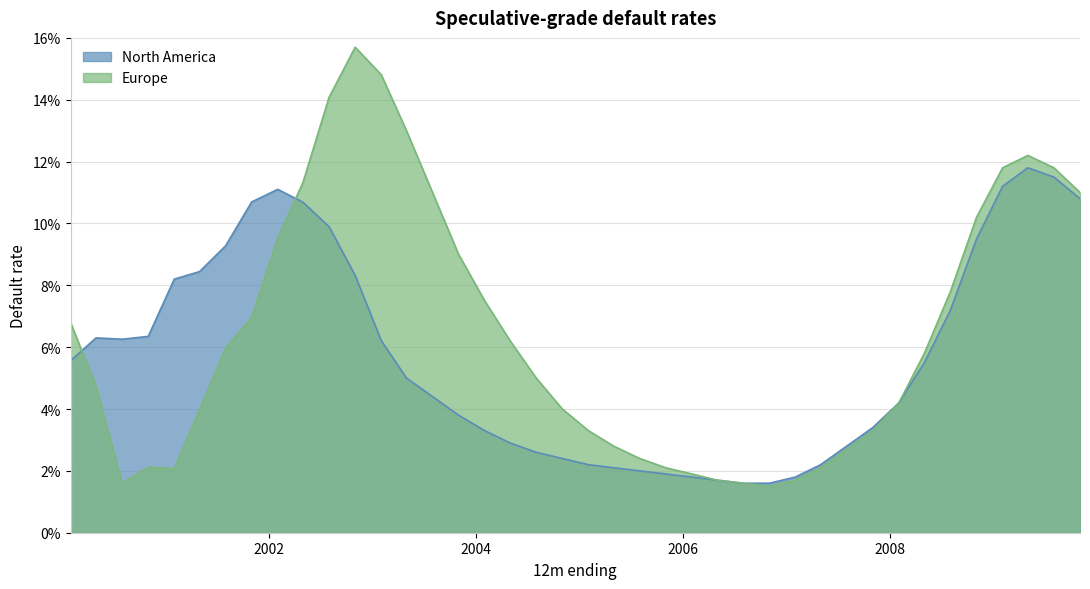

List the series in order of their peak value, lowest first.

North America, Europe